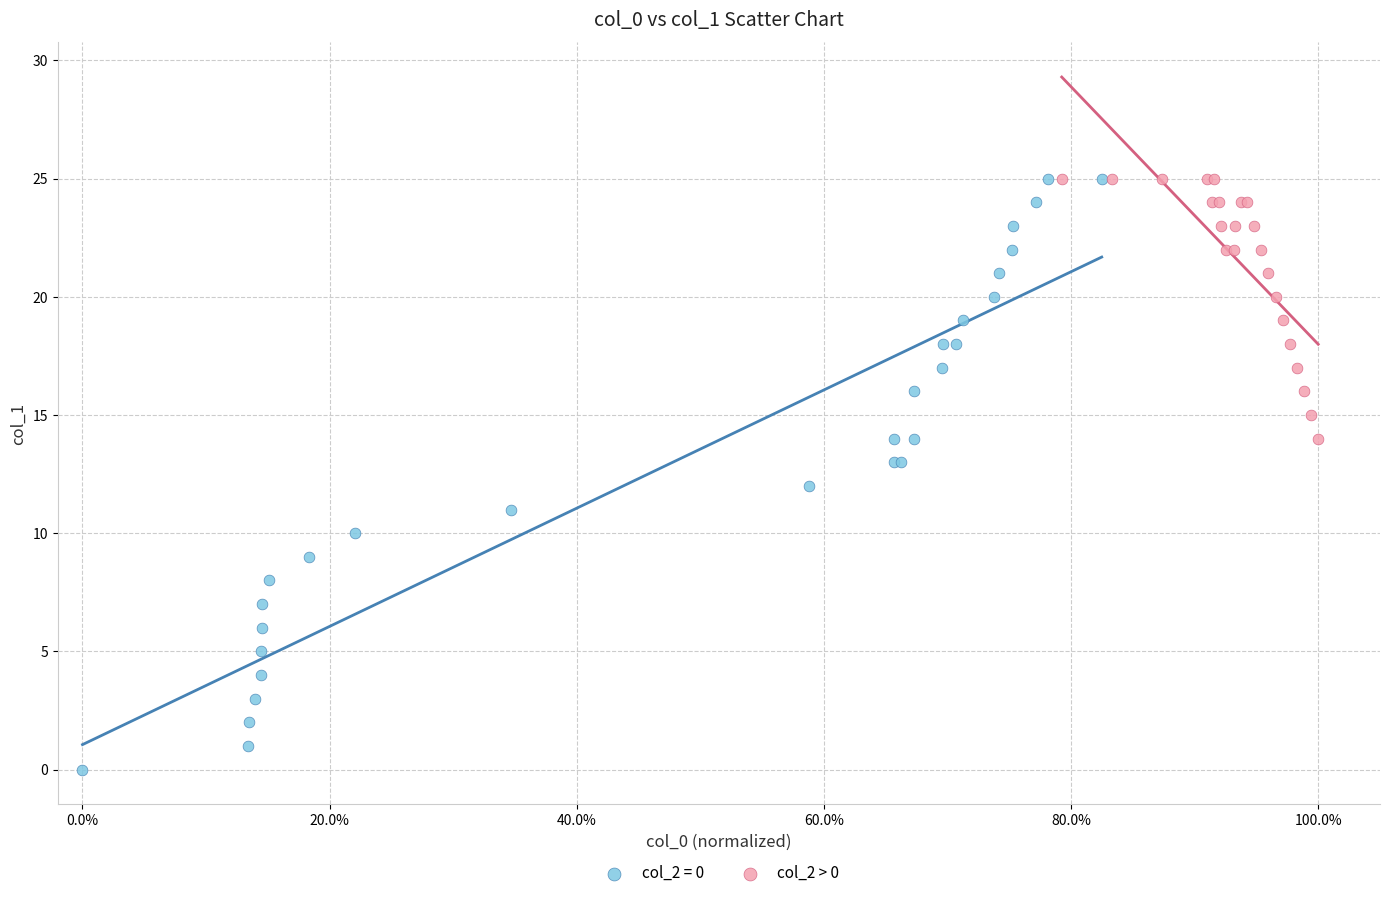

Which series has the widest spread of Y values?

col_2 = 0